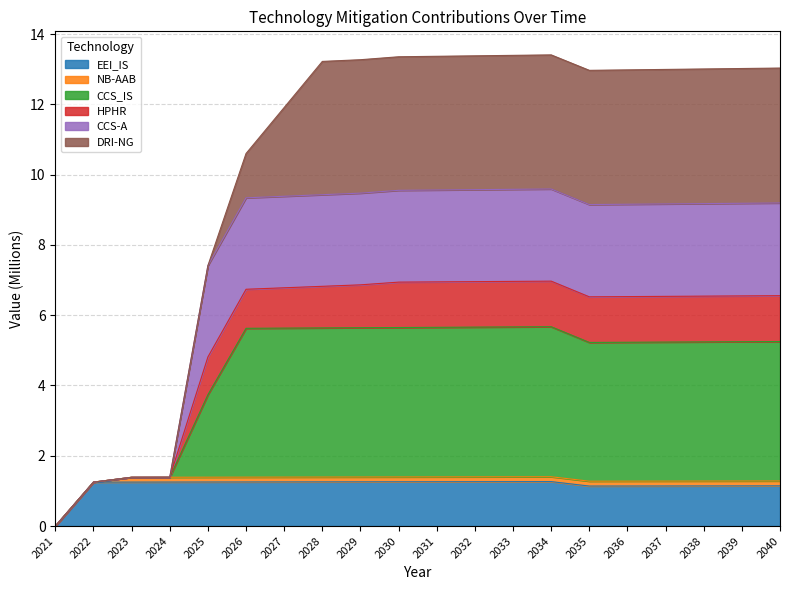

Is it true that EEI_IS equals 1.8 at 2036?

False